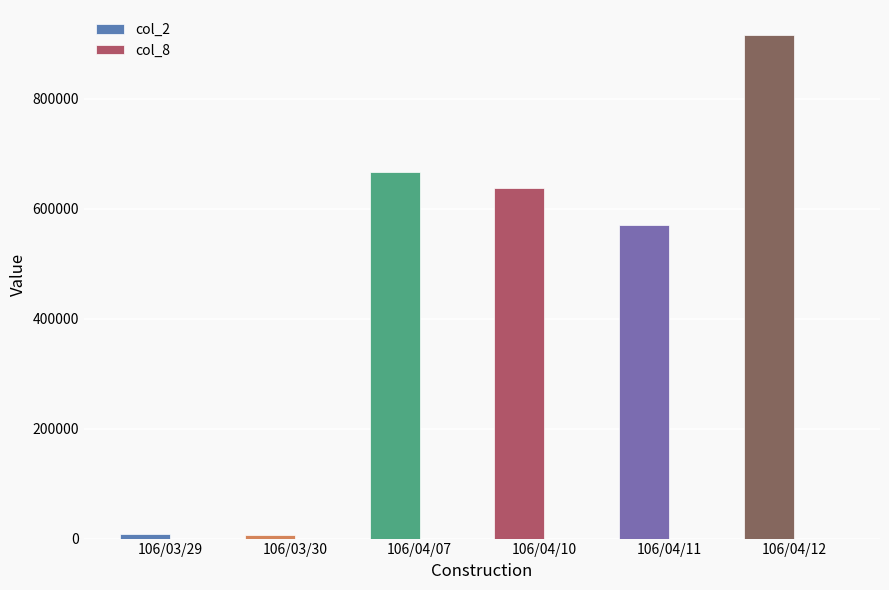

Where does the col_8 series first go above 8?

106/04/10